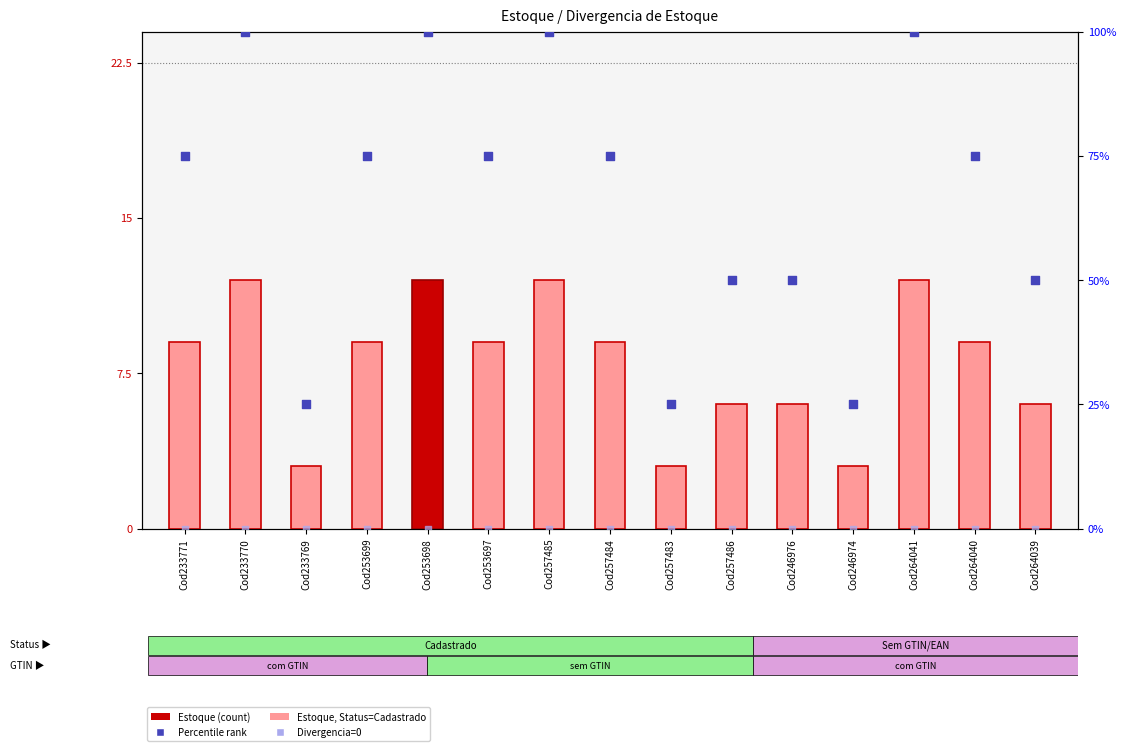

Which series contains the highest Y value?

Percentile rank